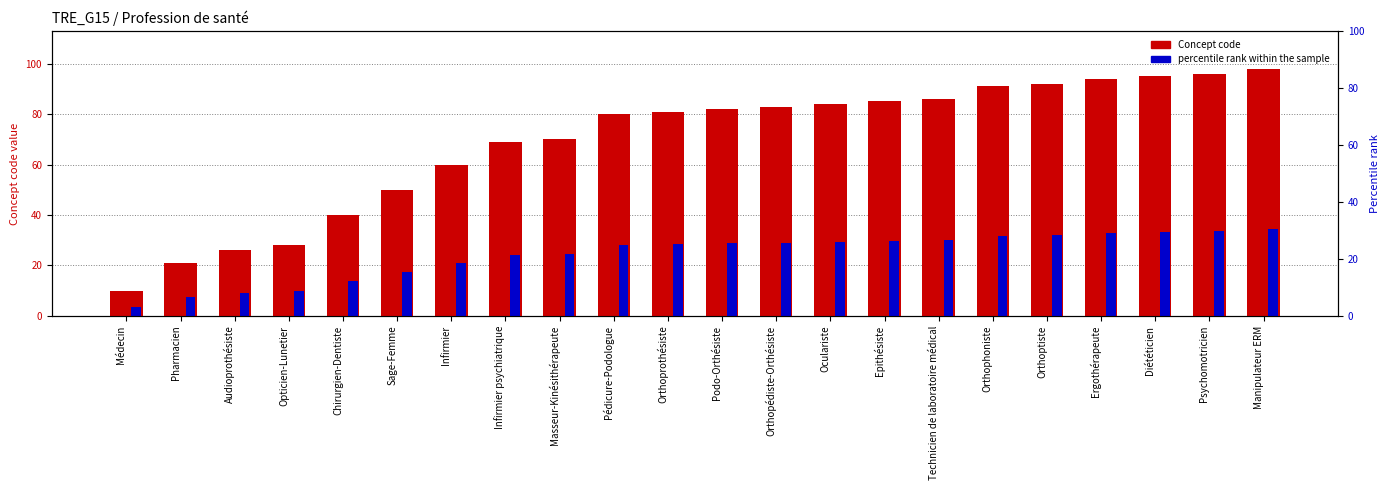

Reading right to left, extract all data points from this chart.

Concept code: 98.0	96.0	95.0	94.0	92.0	91.0	86.0	85.0	84.0	83.0	82.0	81.0	80.0	70.0	69.0	60.0	50.0	40.0	28.0	26.0	21.0	10.0
percentile rank within the sample: 34.3	33.6	33.2	32.9	32.2	31.9	30.1	29.7	29.4	29.1	28.7	28.4	28.0	24.5	24.1	21.0	17.5	14.0	9.8	9.1	7.3	3.5